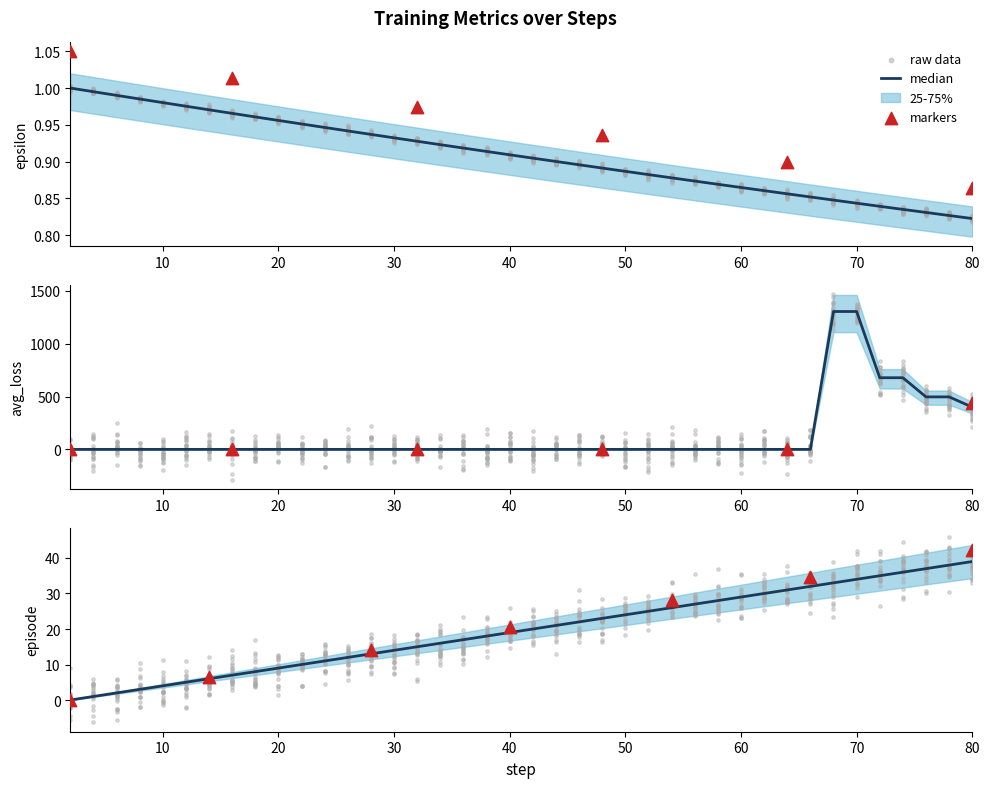

Which series contains the lowest Y value?

avg_loss